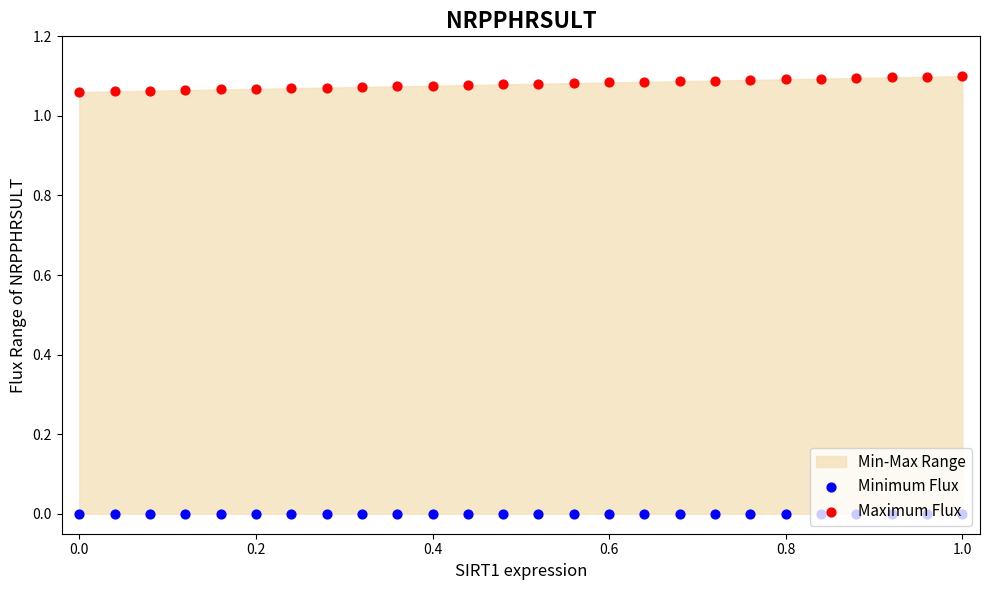

Which series reaches the minimum Y coordinate?

Minimum Flux